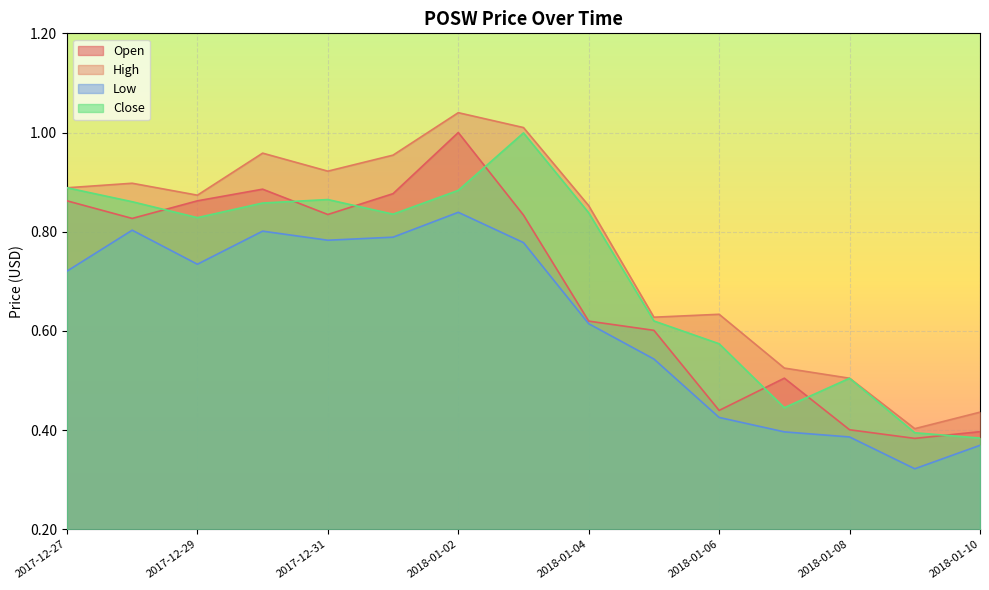

Which has a higher value, 2017-12-27 or 2018-01-08?

2017-12-27